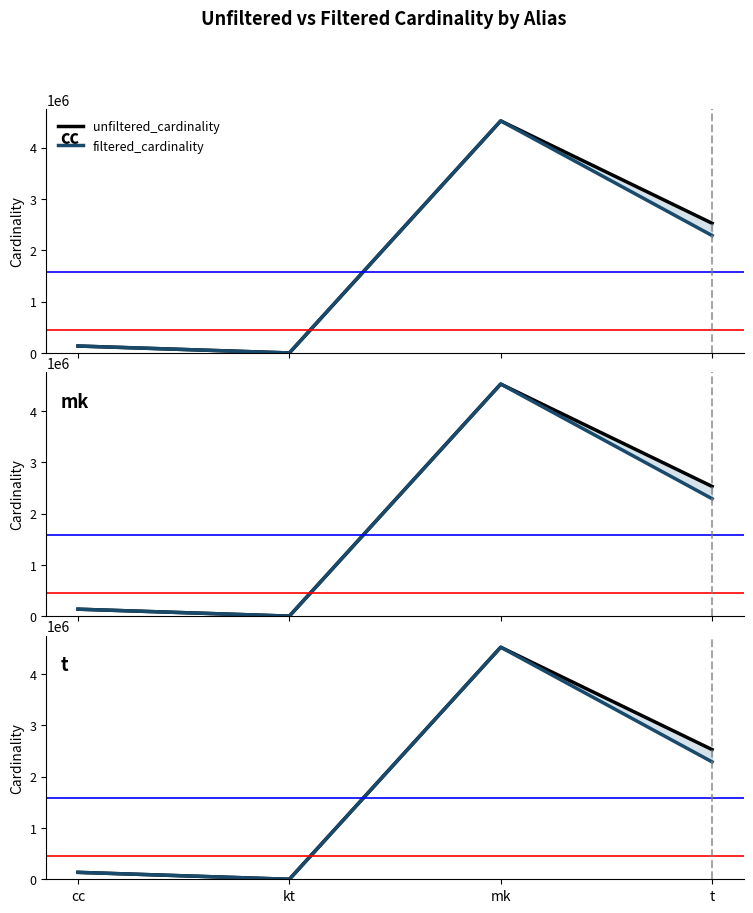

How many lines are shown in the chart?

2